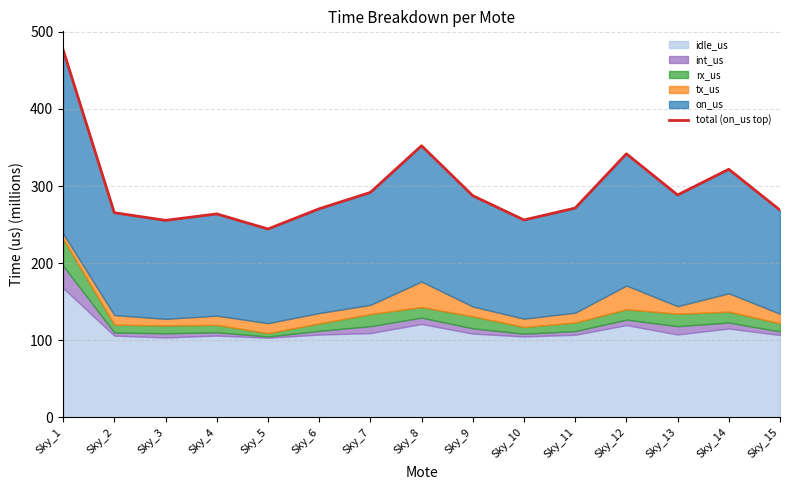

What is the change in value from Sky_7 to Sky_12?

+50.1